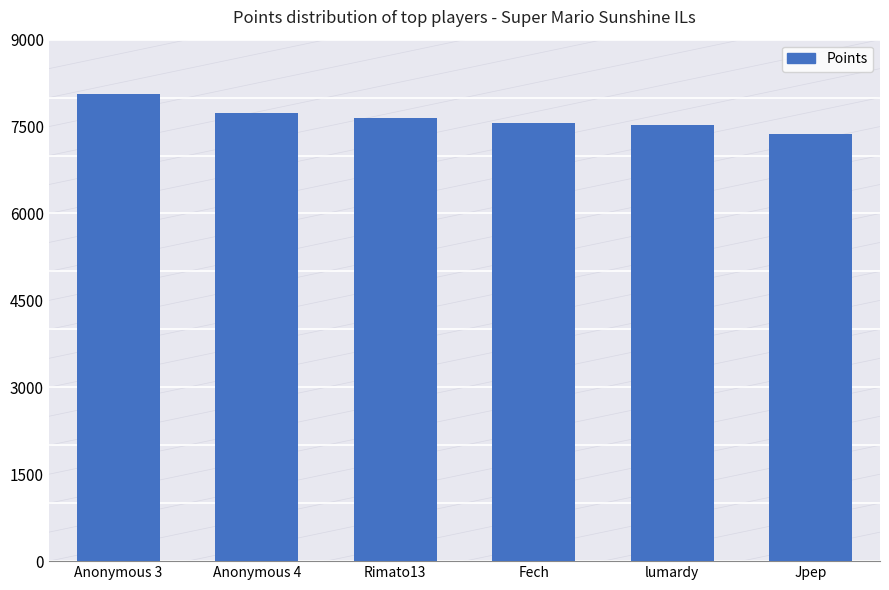

What is the label of the 1st bar from the right?

Jpep